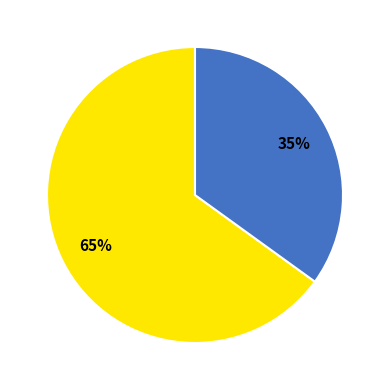

To the nearest percent, what is the average slice percentage?

50%